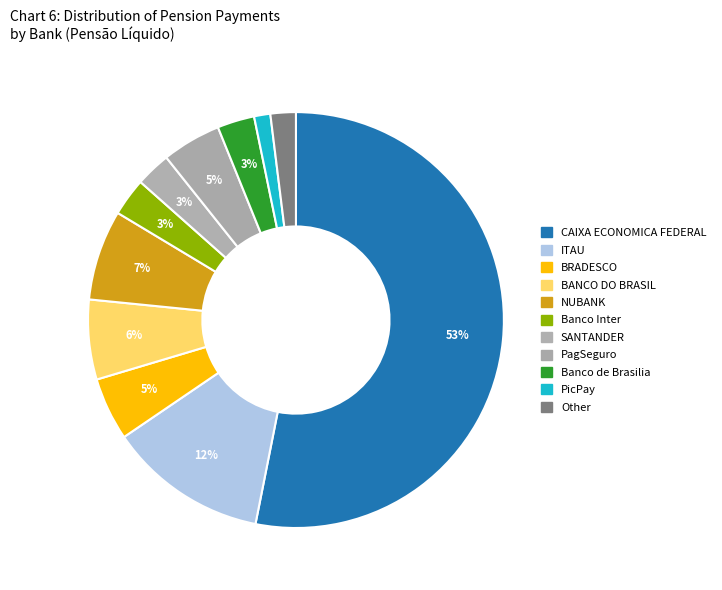

Which has a higher value, BRADESCO or ITAU?

ITAU